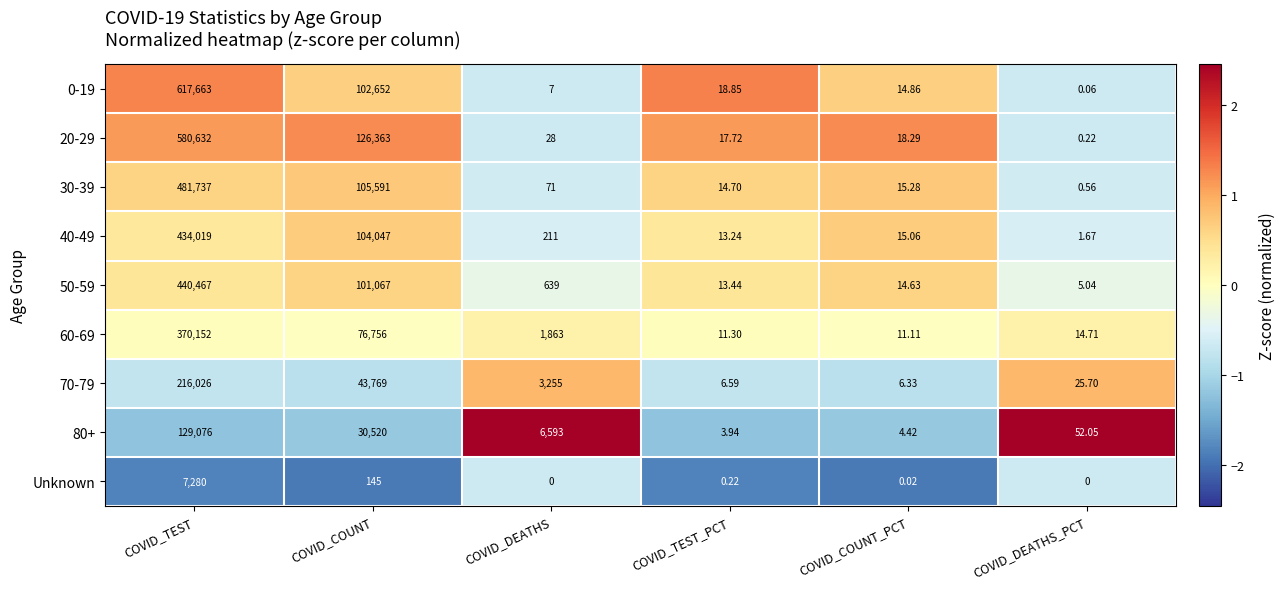

At which category does the chart reach its peak across all series?

COVID_TEST